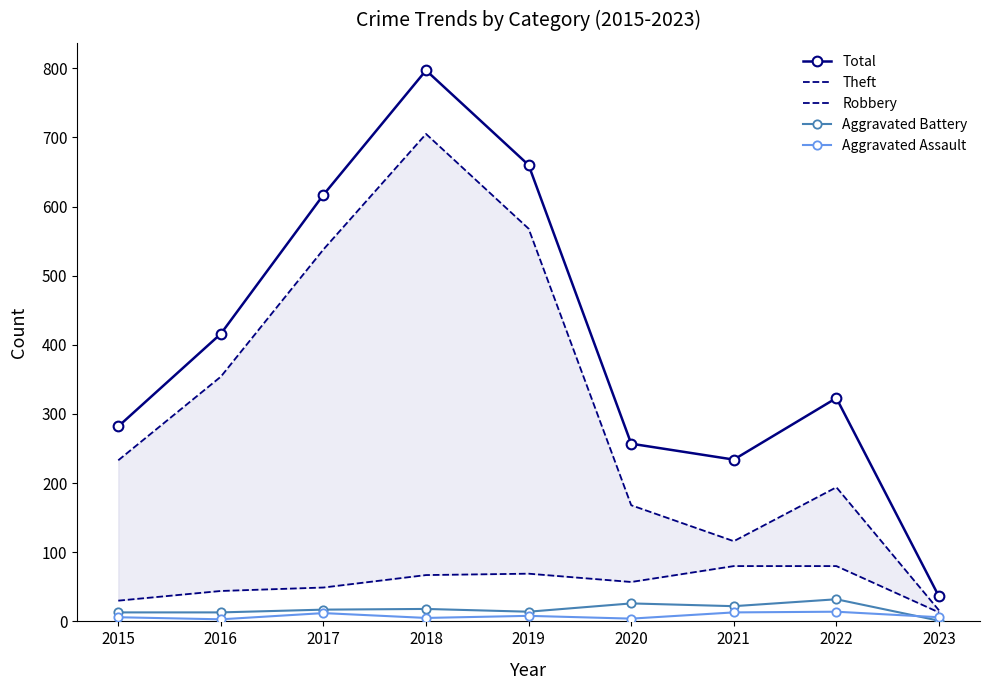

True or false: Aggravated Battery and Total cross at least once.

False